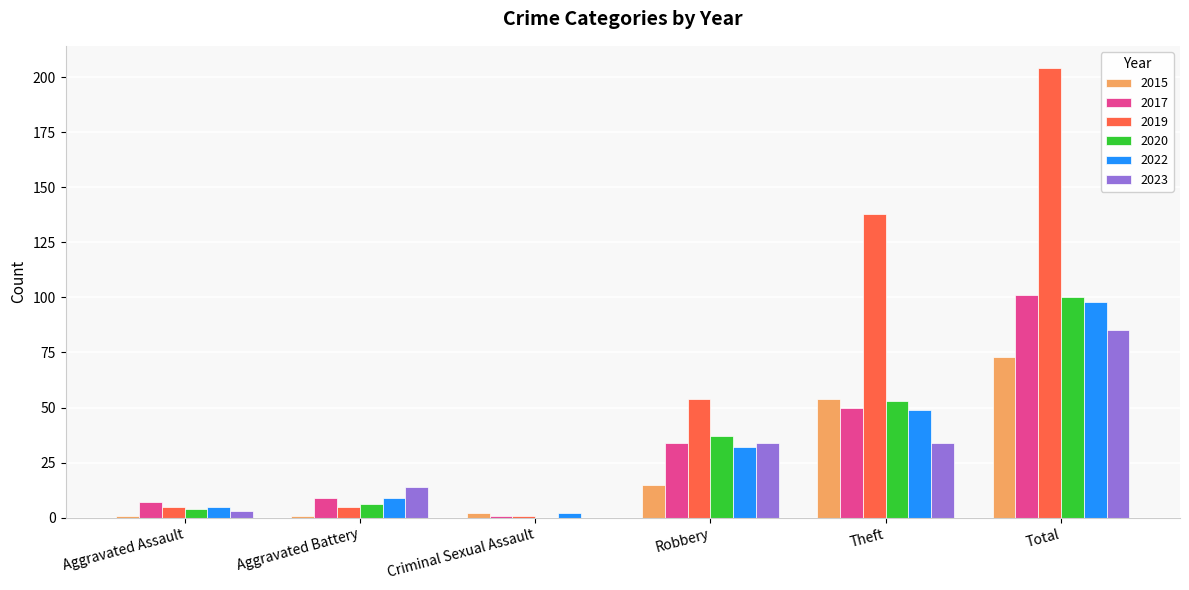

What is the sum of the 2023 values at Robbery and Total?

119